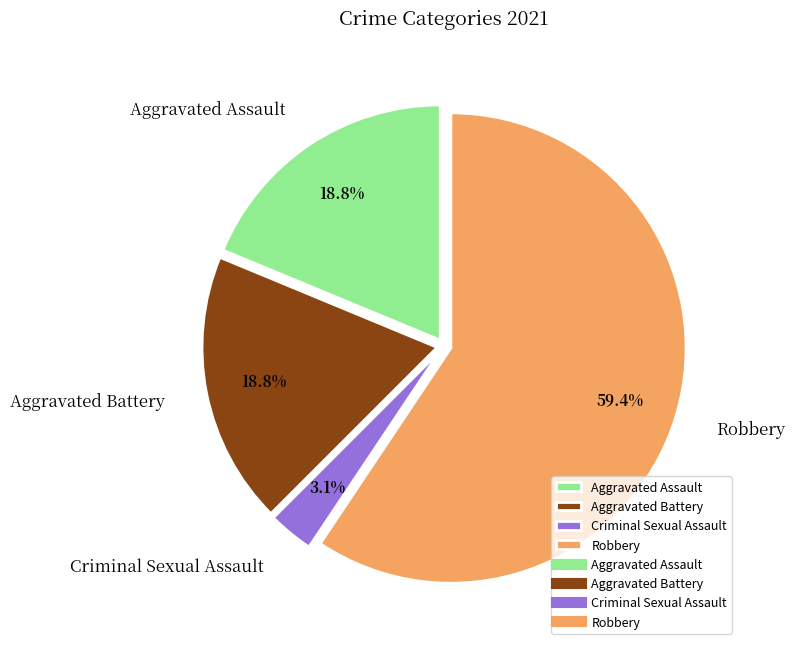

What is the total percentage of Aggravated Battery and Robbery?

78.1%